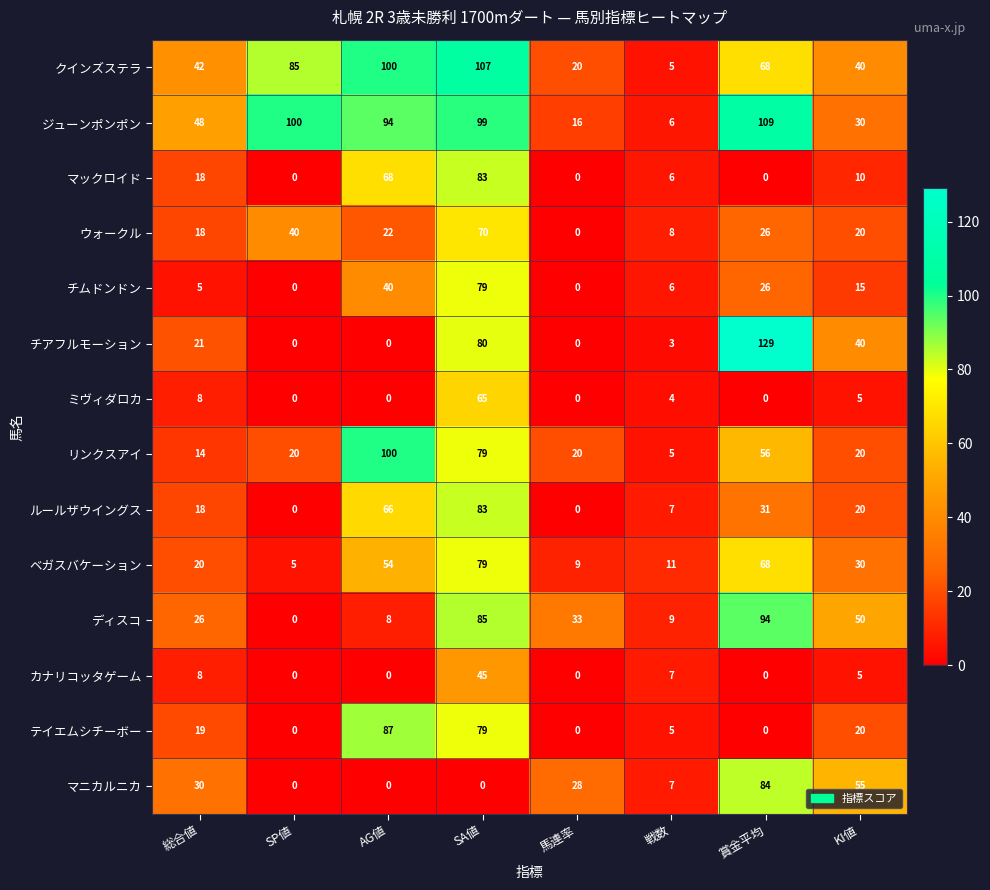

True or false: チムドンドン has a value of 4 at 戦数.

False